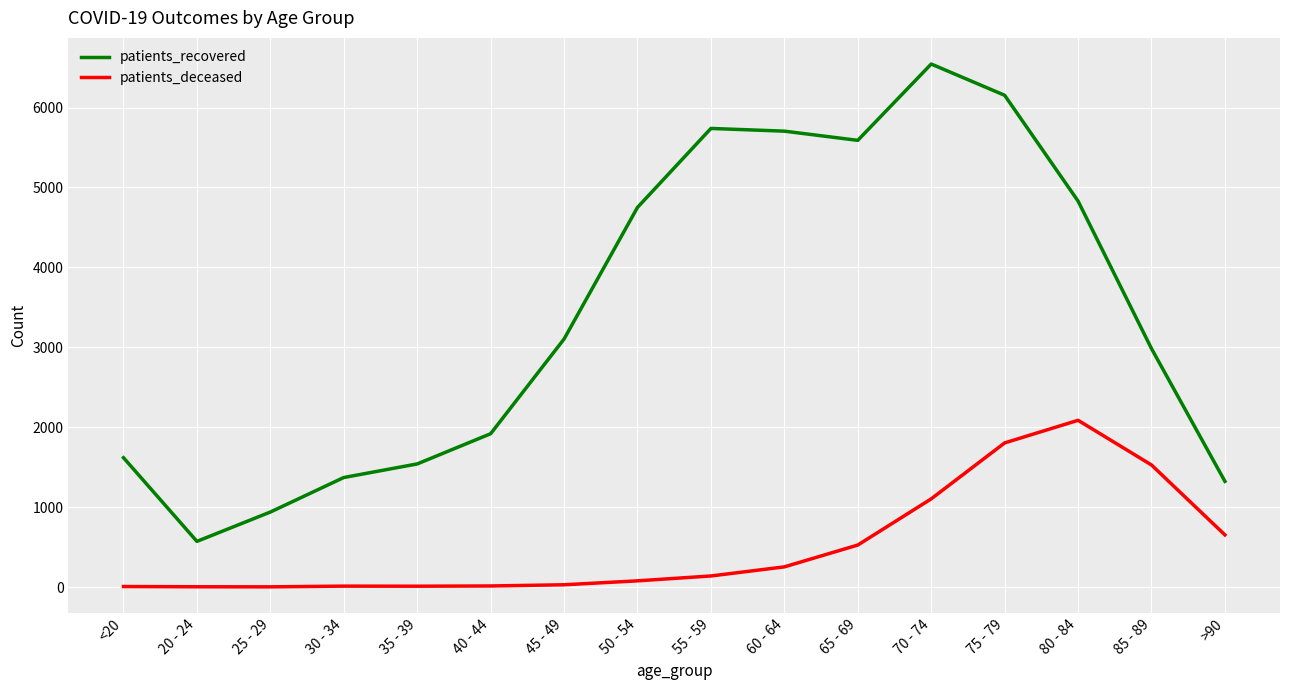

True or false: patients_deceased and patients_recovered intersect in this chart.

False